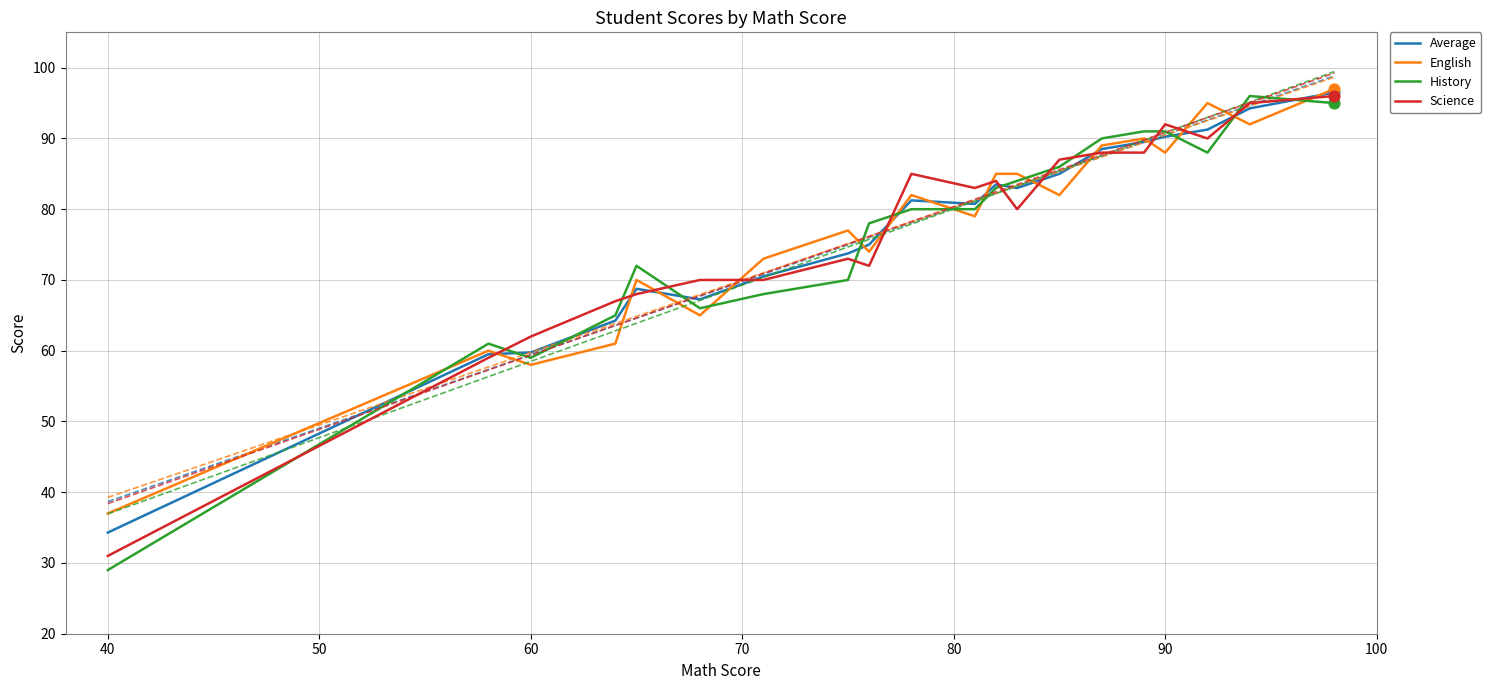

What are all the series names shown in the legend?

Average, English, History, Science